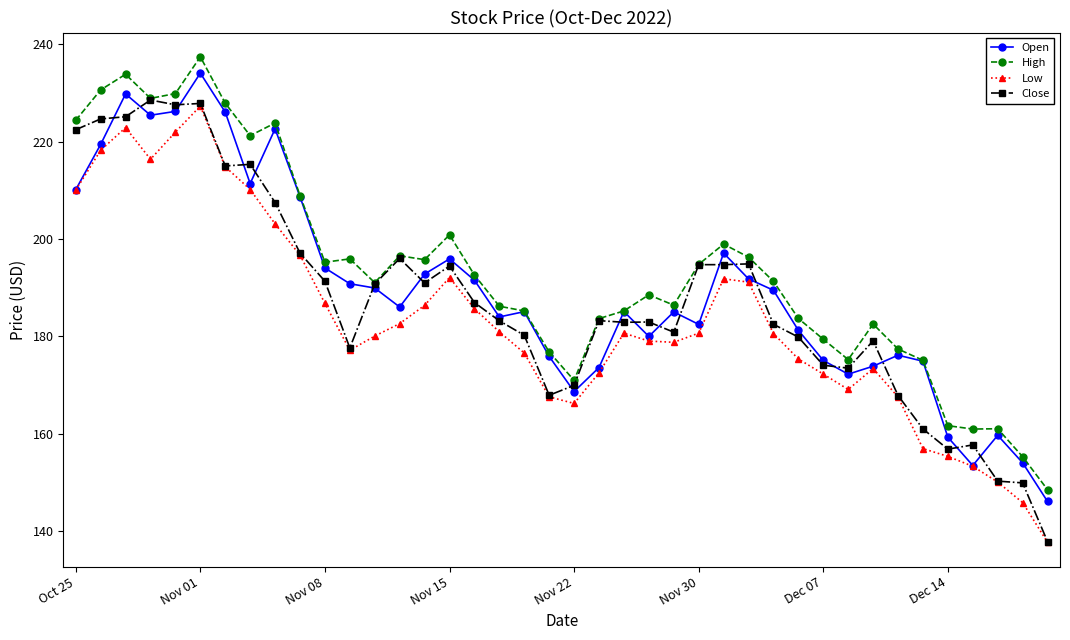

How many data points does each series have?

40